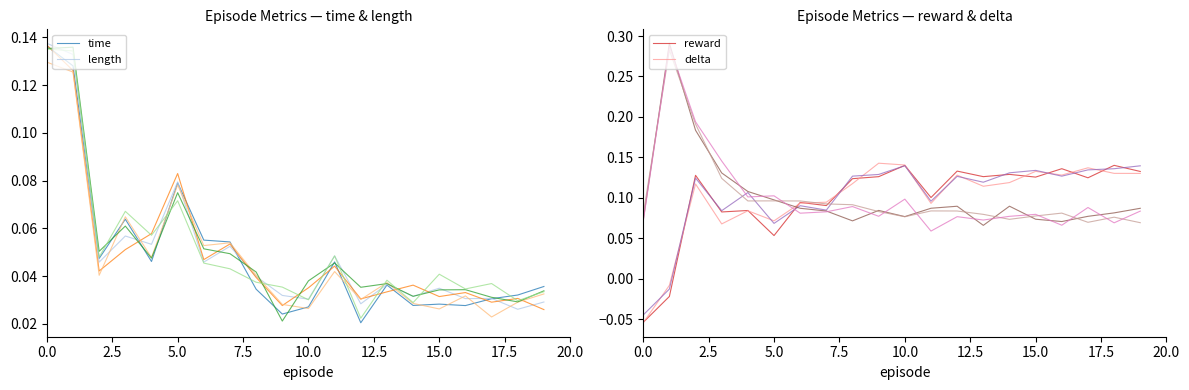

At which label is time_v0 closest to 0?

12